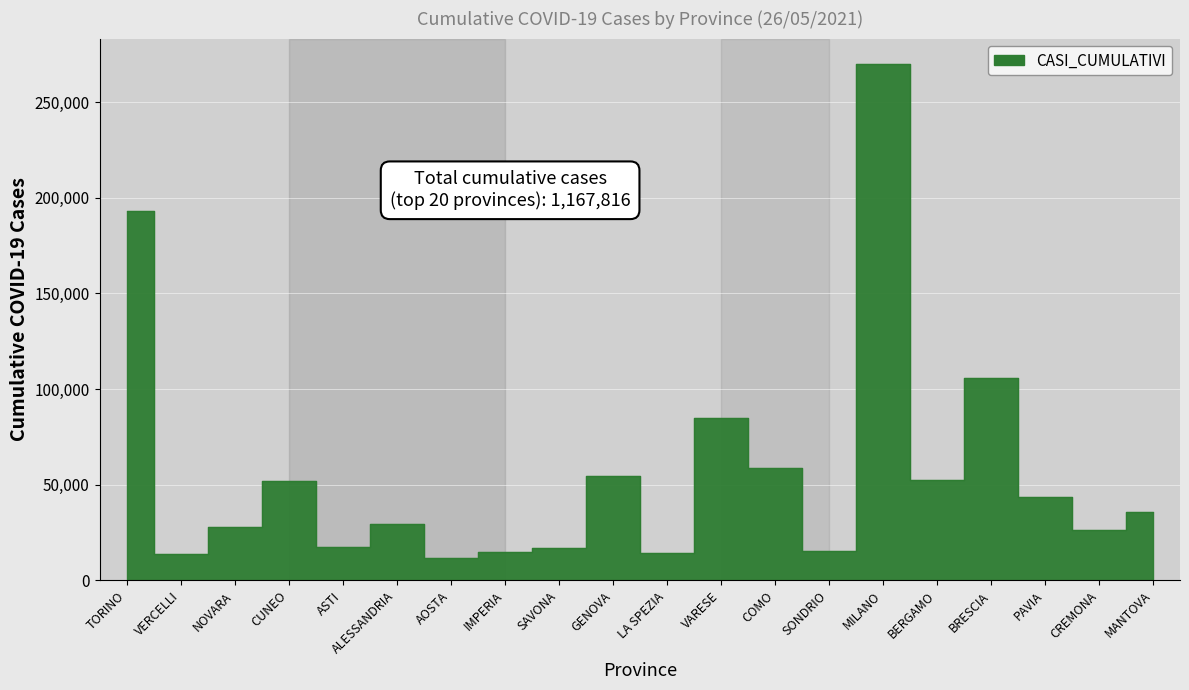

Between GENOVA and NOVARA, which is larger?

GENOVA